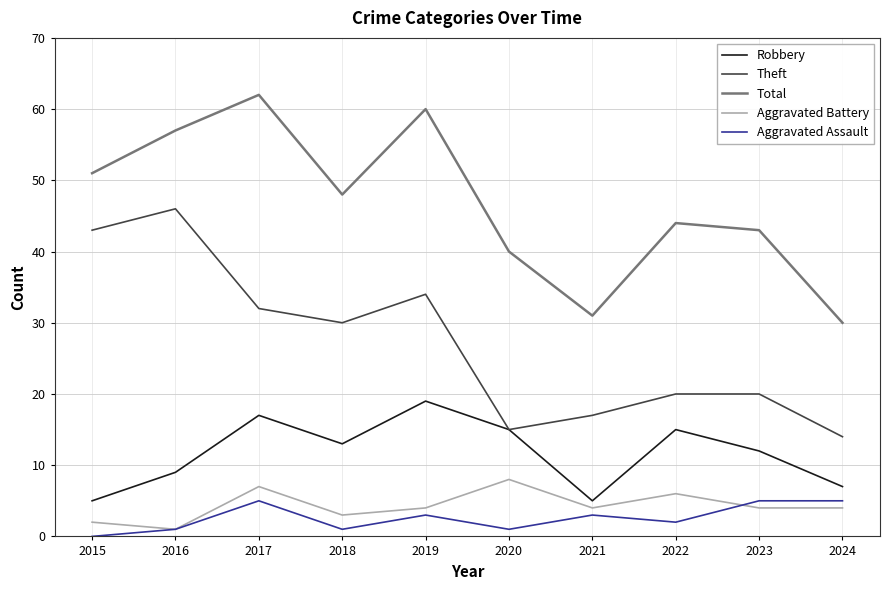

Between 2018 and 2021, which series saw the biggest shift?

Total